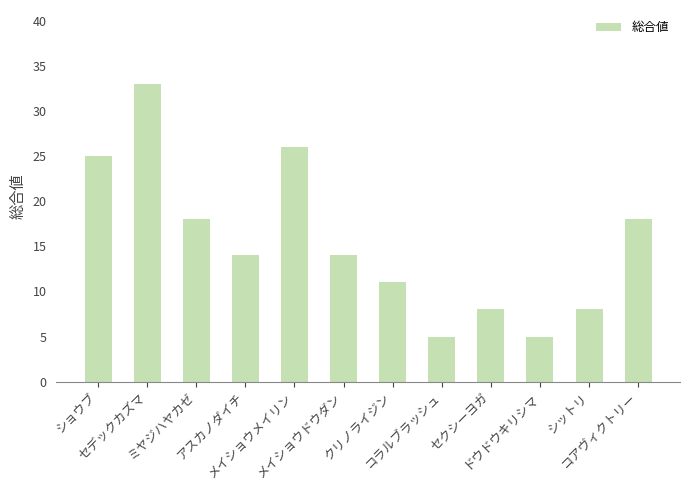

What is the value of the 1st bar from the left?

25